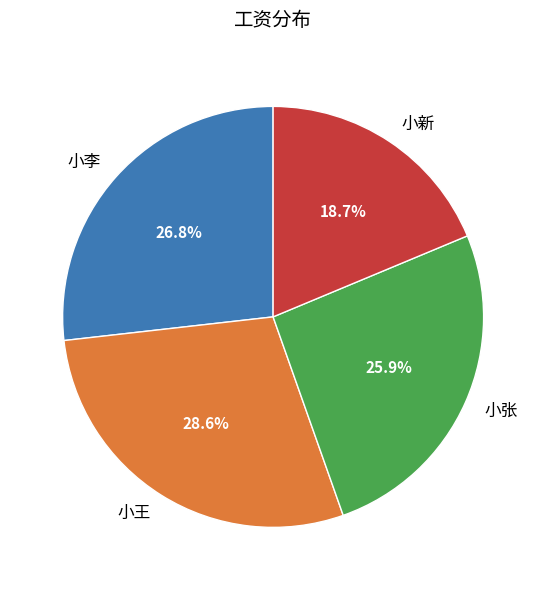

Between 小新 and 小张, which is larger?

小张